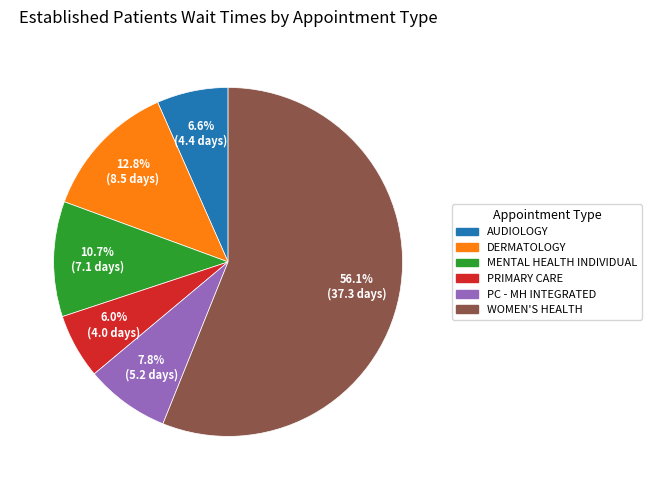

Does any single category account for the majority?

Yes